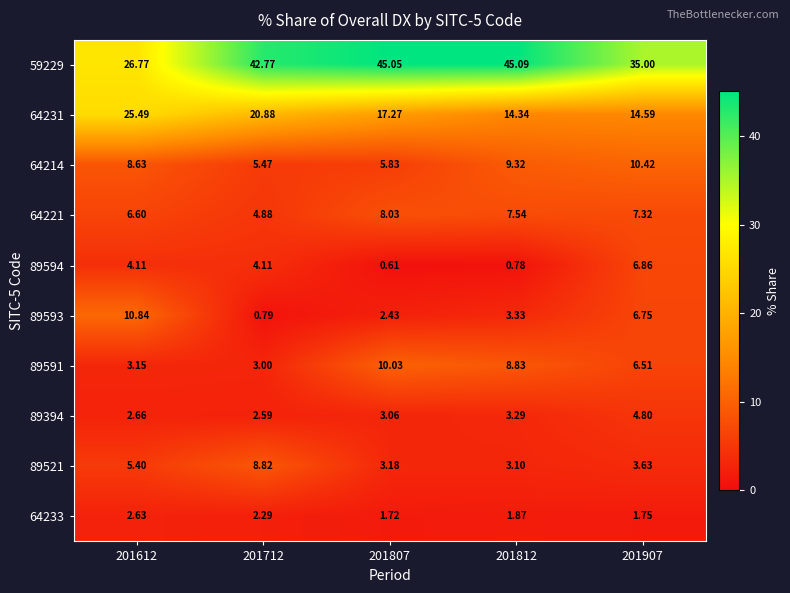

Is the value of 64221 at 201712 greater than the value of 89521 at 201807?

Yes